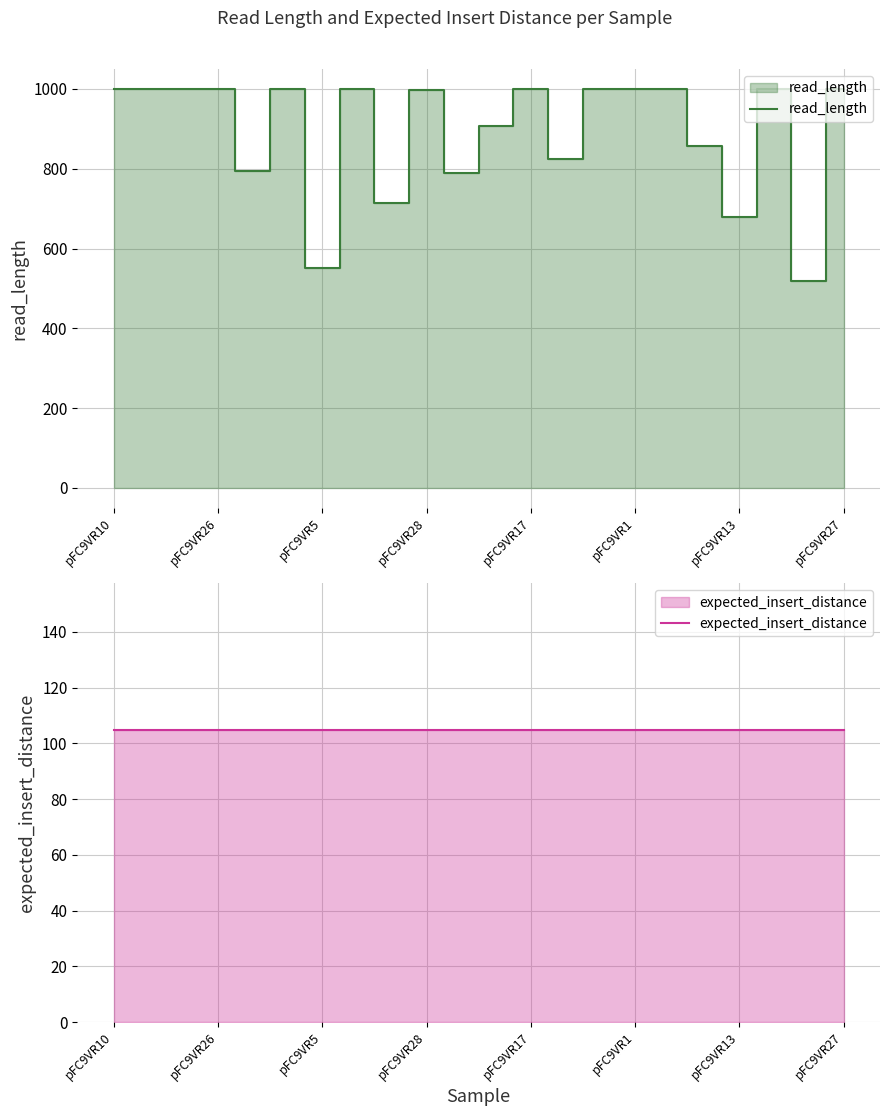

What position from the left is pFC9VR1?

16